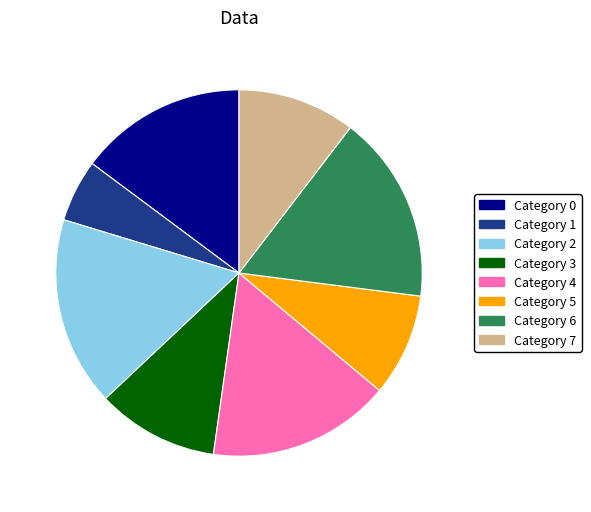

Does any single category account for the majority?

No